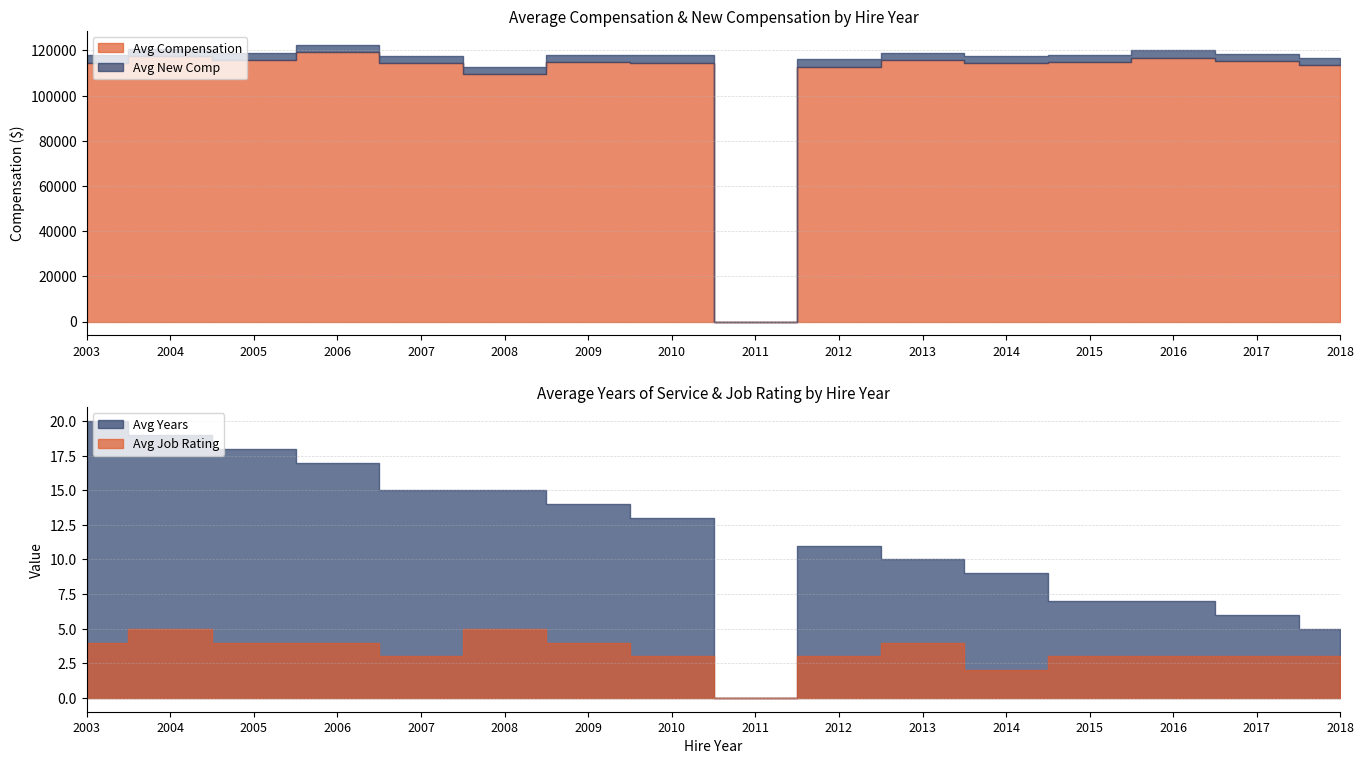

In Avg Years, how many points are higher than both neighbors (excluding endpoints)?

1